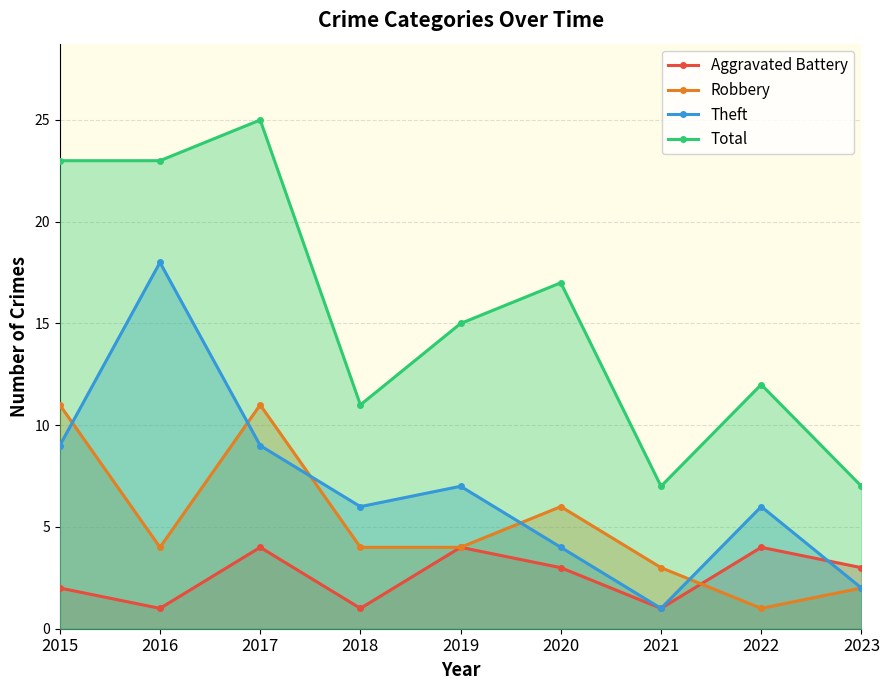

What is the maximum value for Theft?

18